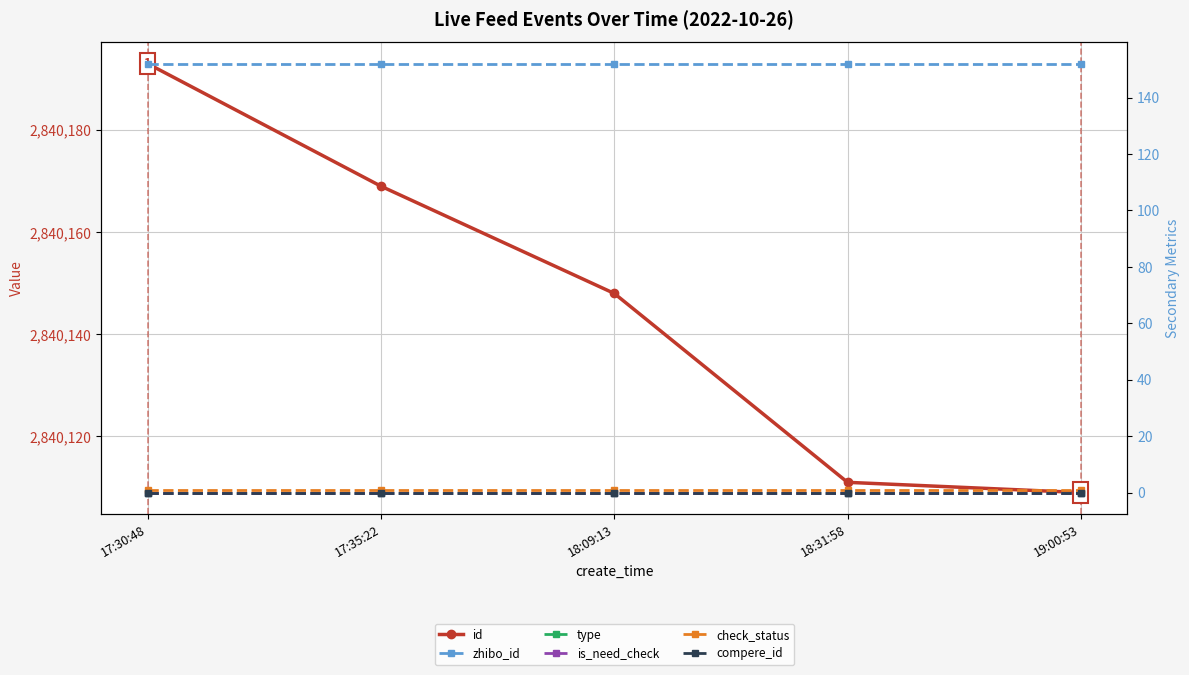

List the labels in order of is_need_check value, smallest first.

17:30:48, 17:35:22, 18:09:13, 18:31:58, 19:00:53